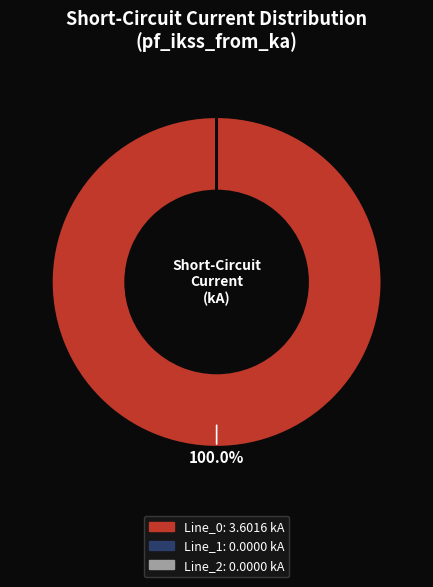

Which category accounts for the majority?

Line_0